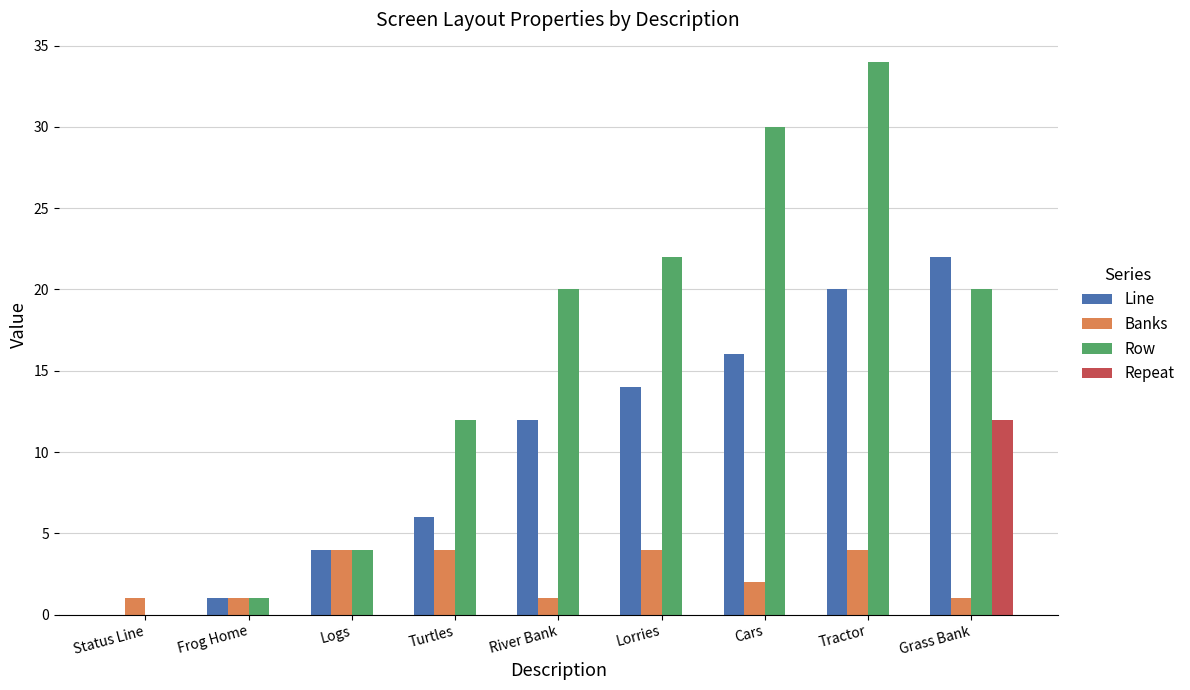

Between Frog Home and Grass Bank, which series saw the biggest shift?

Line